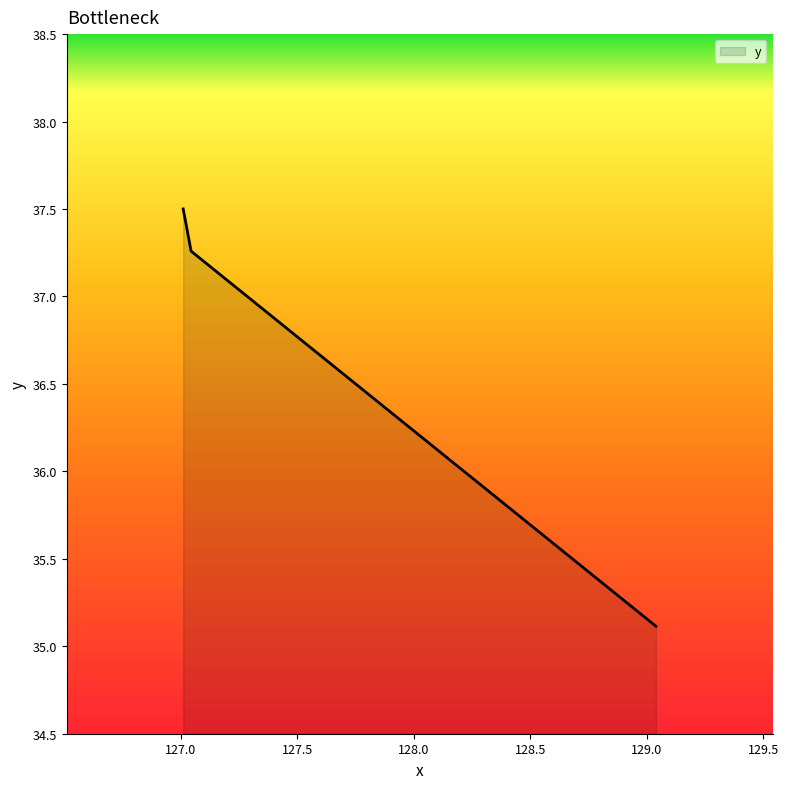

How many values exceed 37?

2